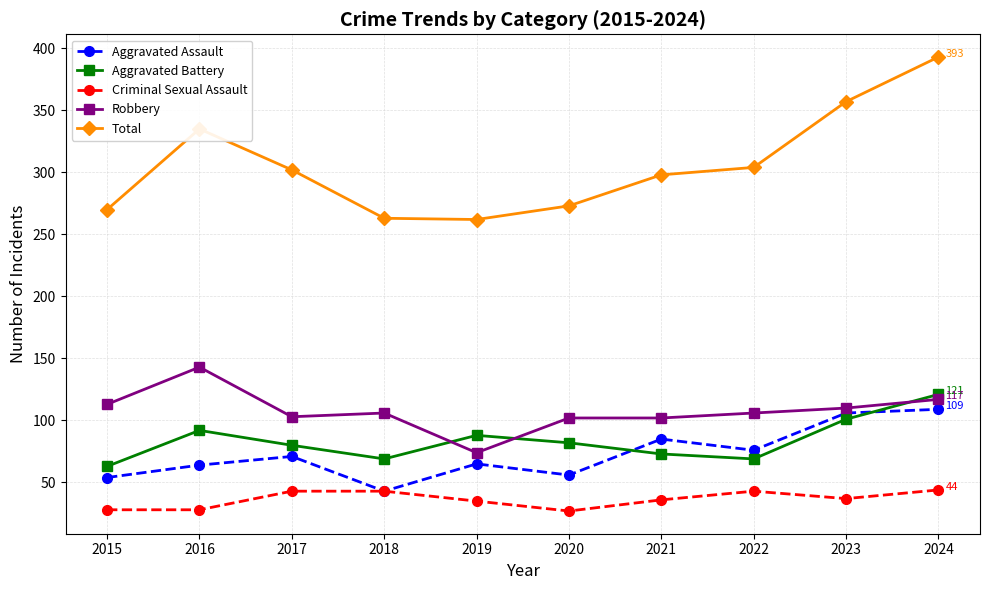

What is the value of the Robbery point at the 2nd from the left?

143